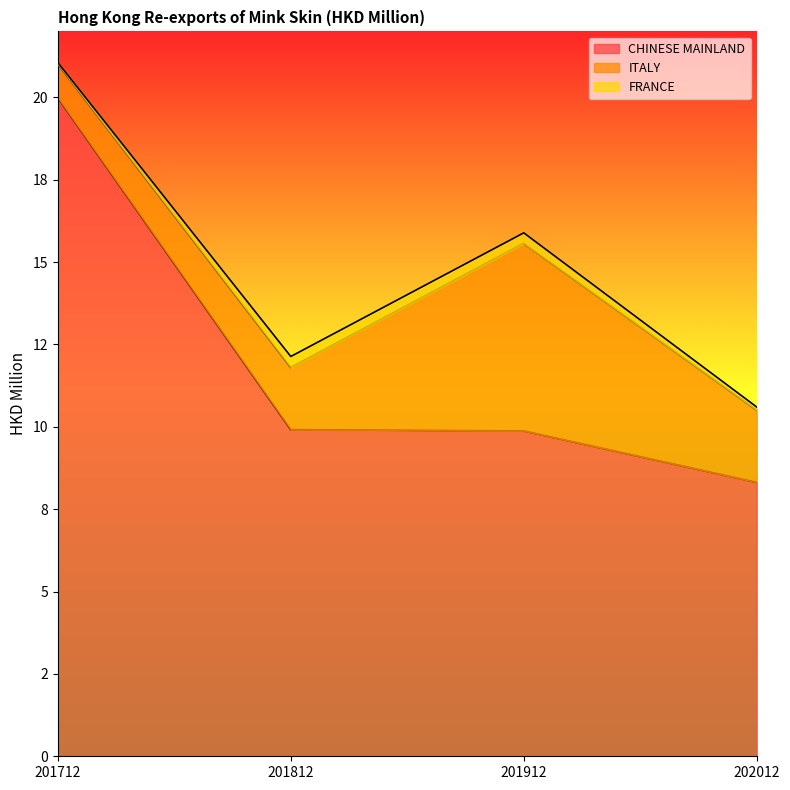

What is the difference between the maximum and minimum values in the CHINESE MAINLAND series?

11.7